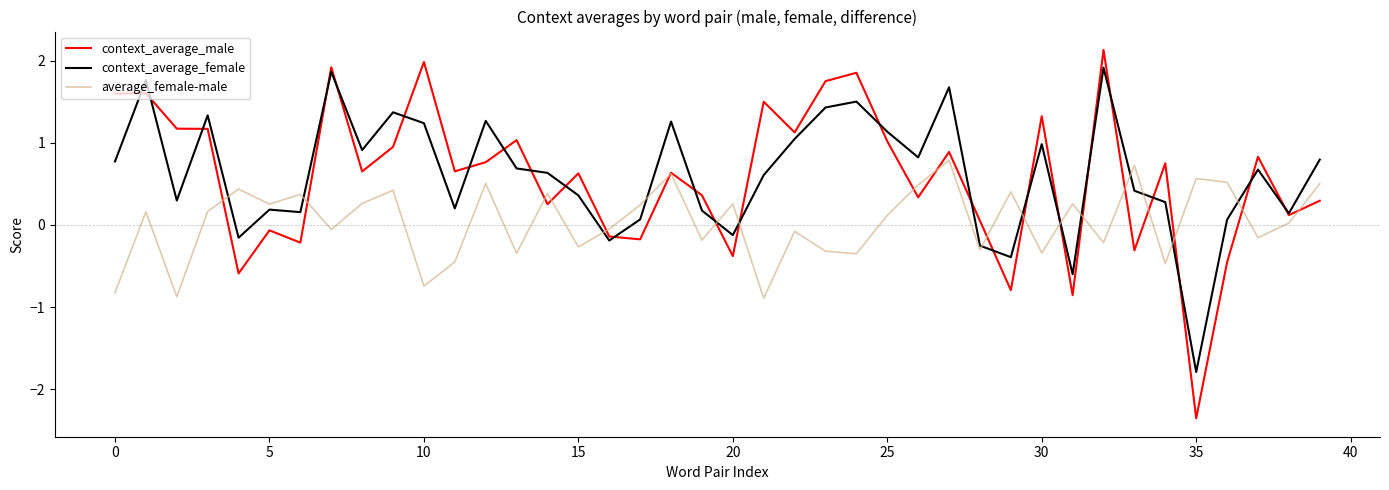

Which series has the widest spread of values?

context_average_male